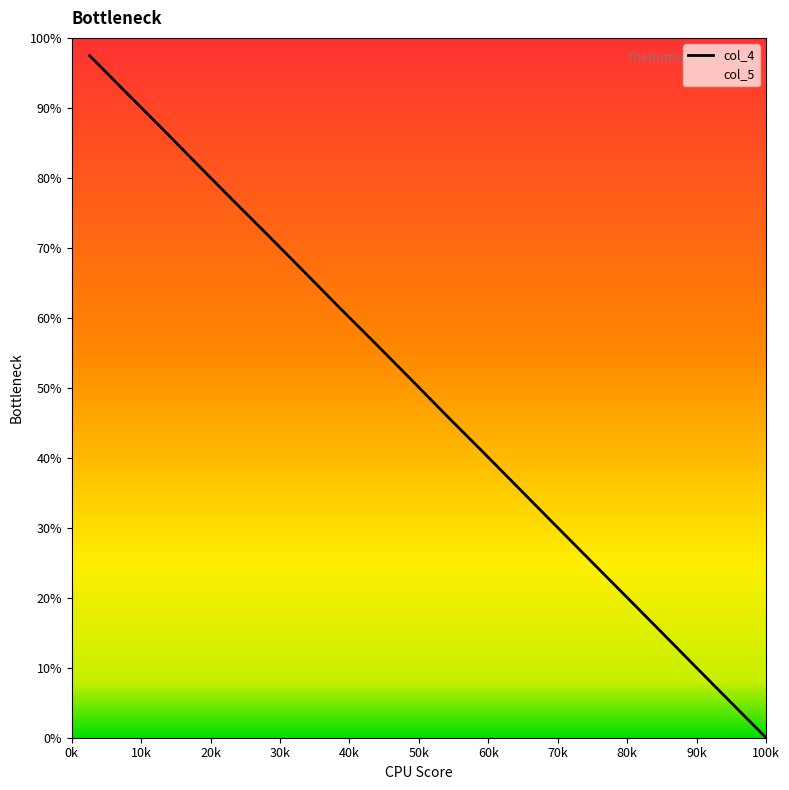

Is this an area chart (filled region under the line)?

No